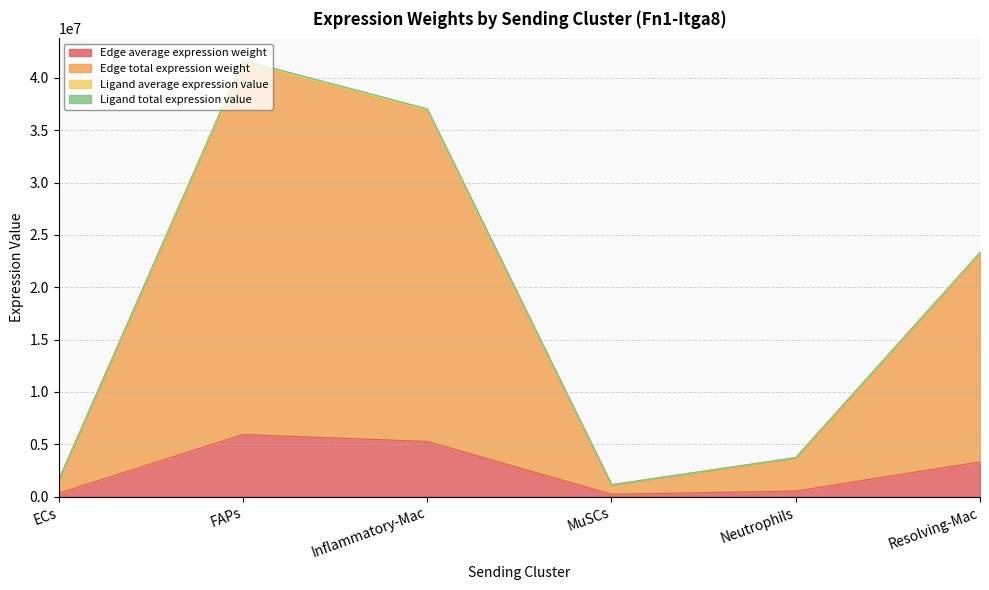

Which has a higher value, FAPs or Neutrophils?

FAPs